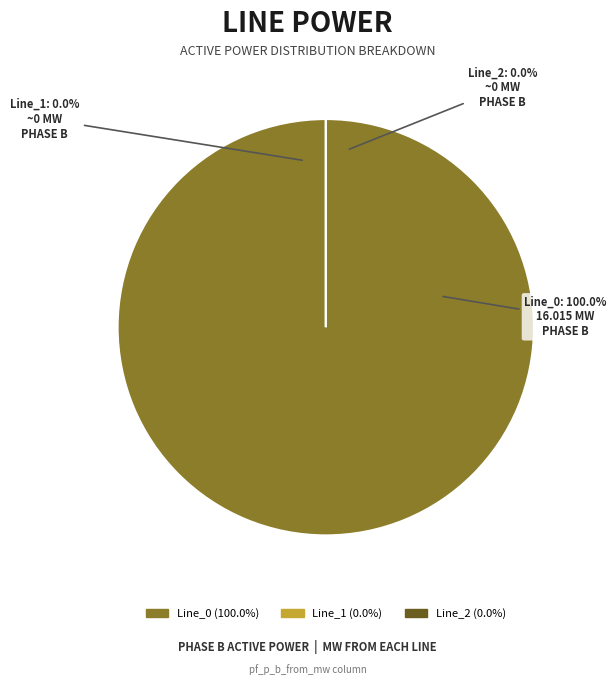

What is the largest slice in the pie chart?

Line_0